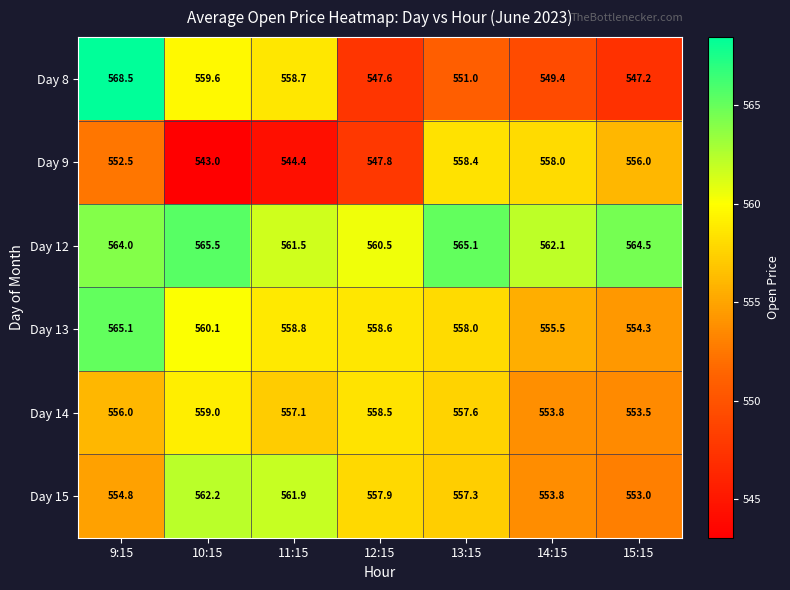

What is the difference between the second highest and minimum values in the Day 13 series?

5.8